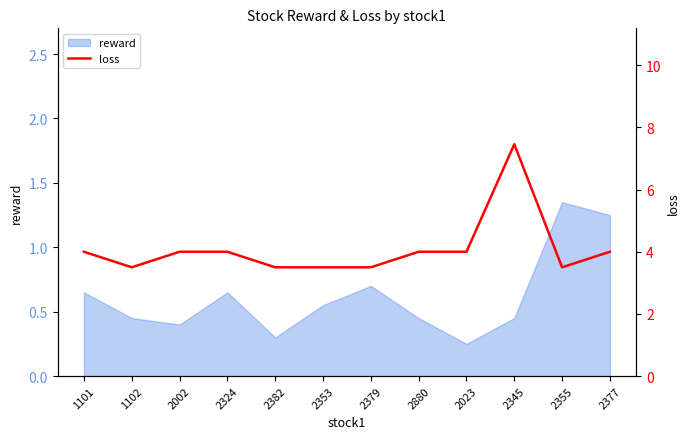

What is the value of the 6th point from the left?

3.5